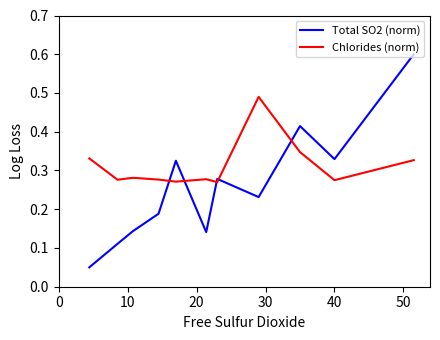

Which series ends up on top after the final intersection of Chlorides (norm) and Total SO2 (norm)?

Total SO2 (norm)